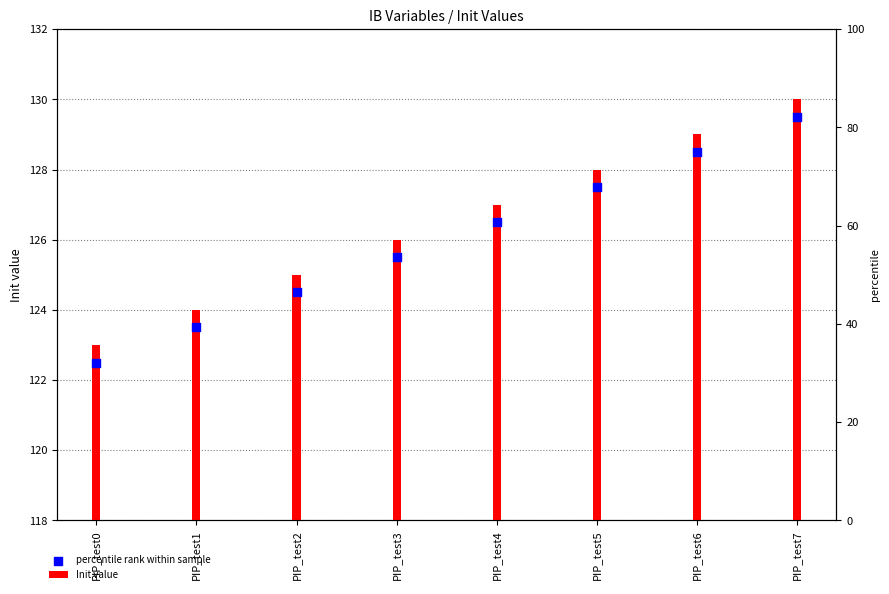

What is the total value across all series at PIP_test7?

259.5